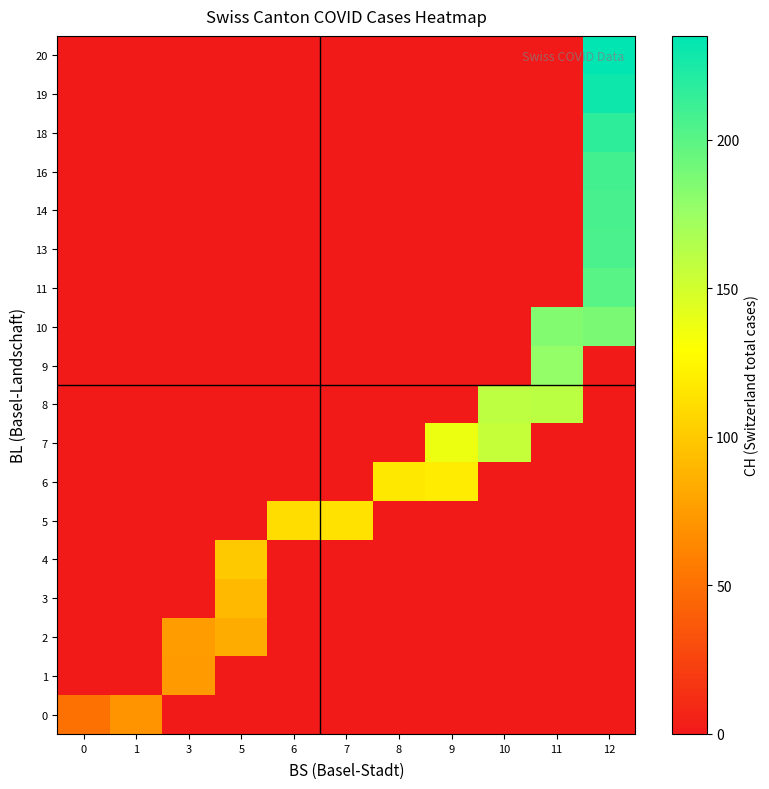

Rank the series at 12 from highest to lowest value.

20, 19, 18, 16, 14, 13, 11, 10, 0, 1, 2, 3, 4, 5, 6, 7, 8, 9